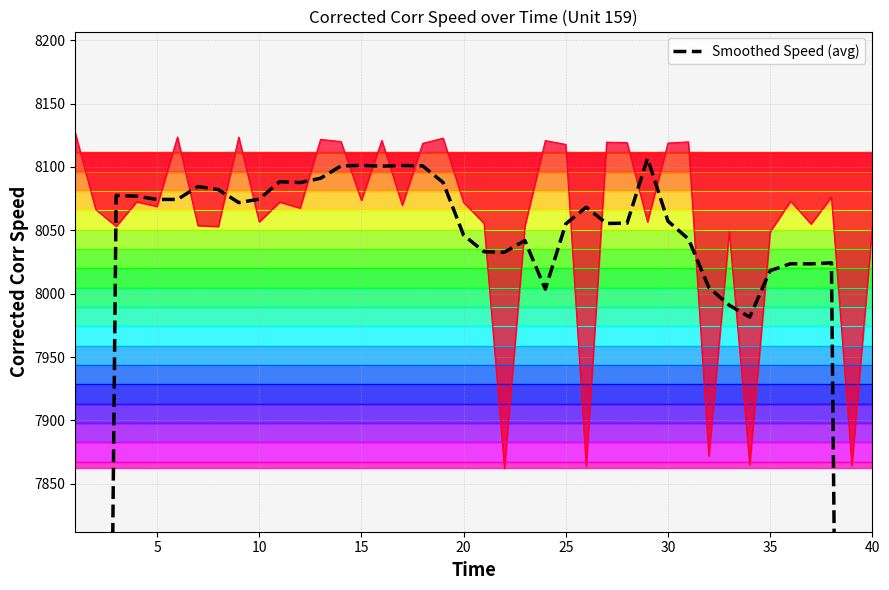

Reading right to left, what are all the values shown in this chart?

4798.8	6409.8	8024.4	8023.5	8023.6	8018.2	7981.5	7990.9	8004.9	8043.2	8057.3	8106.8	8055.6	8055.4	8068.3	8055.1	8003.6	8041.9	8032.7	8033.1	8046.2	8087.7	8100.8	8101.2	8100.6	8101.2	8100.8	8091.1	8087.7	8088.4	8074.6	8071.9	8082.1	8084.6	8074.4	8074.4	8076.9	8077.6	6463.8	4849.3